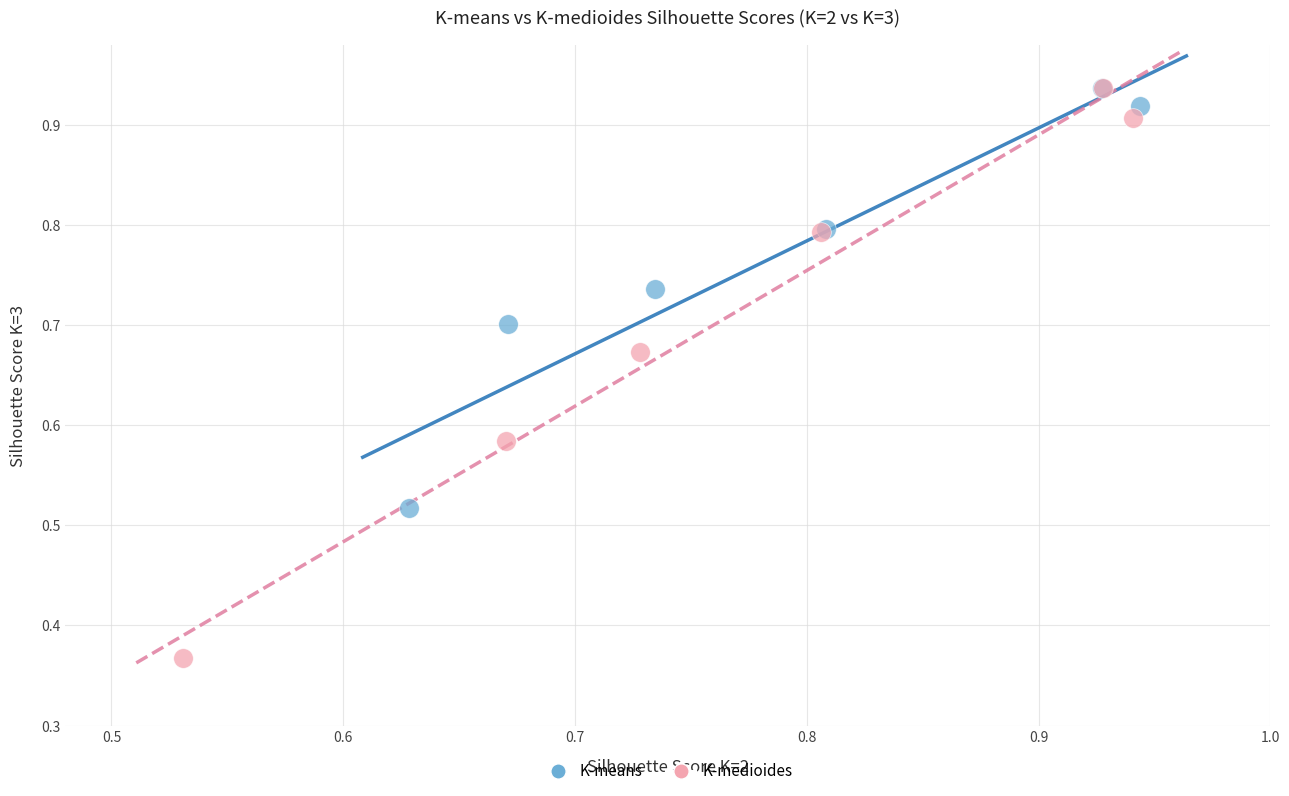

Which series contains the lowest Y value?

K-medioides